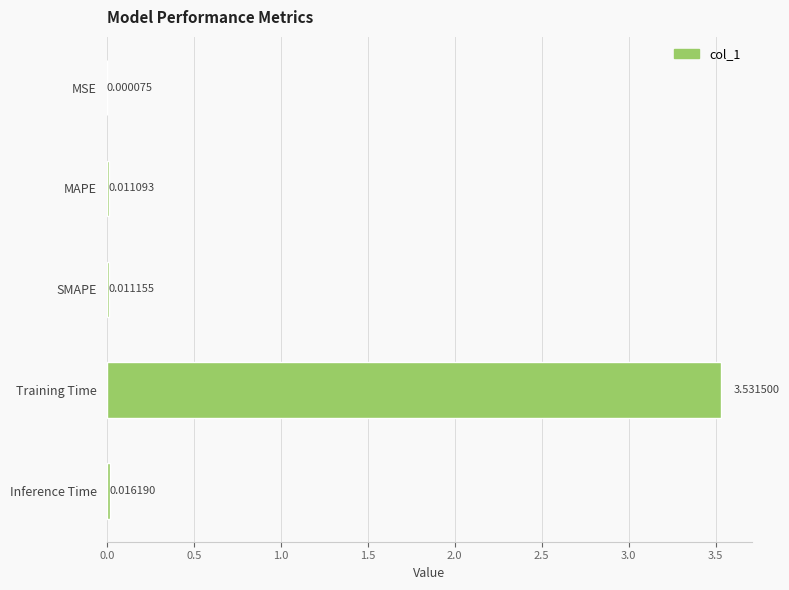

What is the sum of all values?

3.6